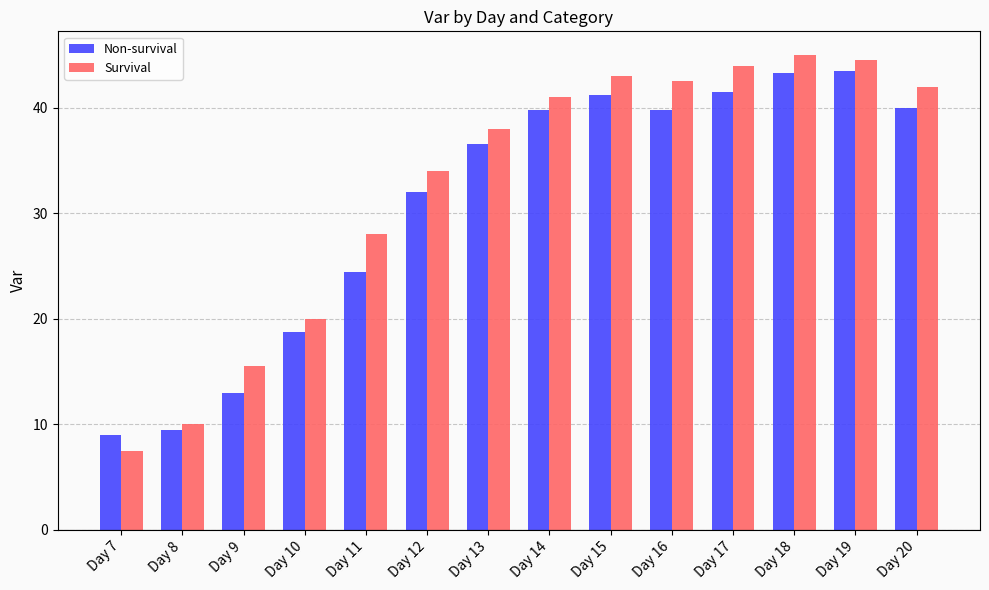

At which label does Non-survival first exceed 39?

Day 14